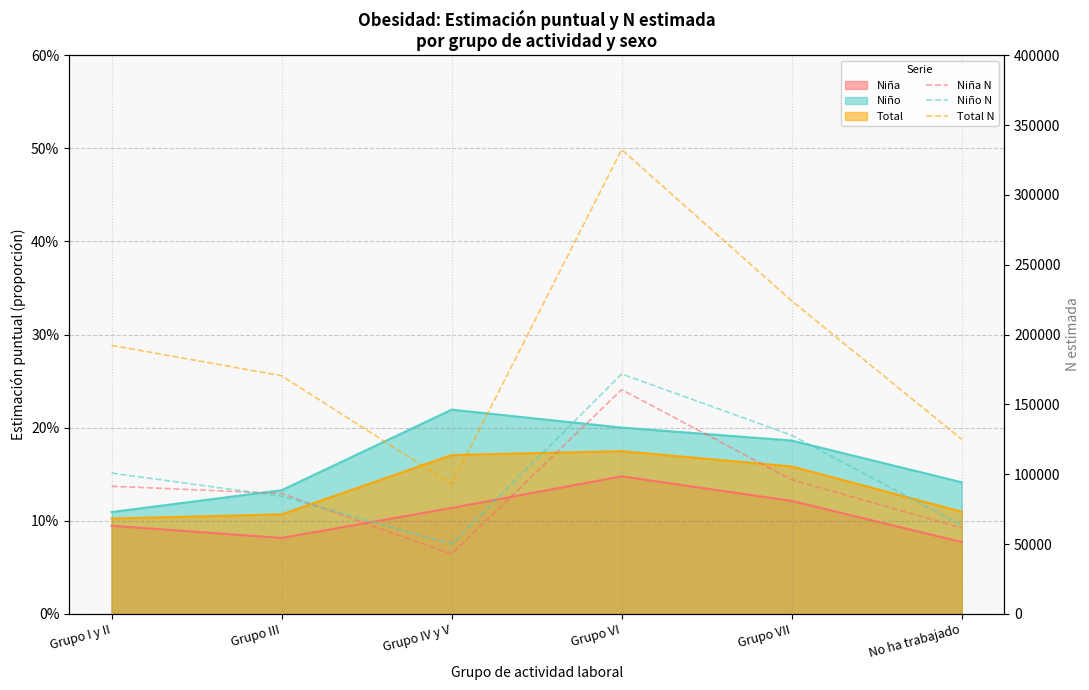

How many values in the Niño N series exceed 100863?

2